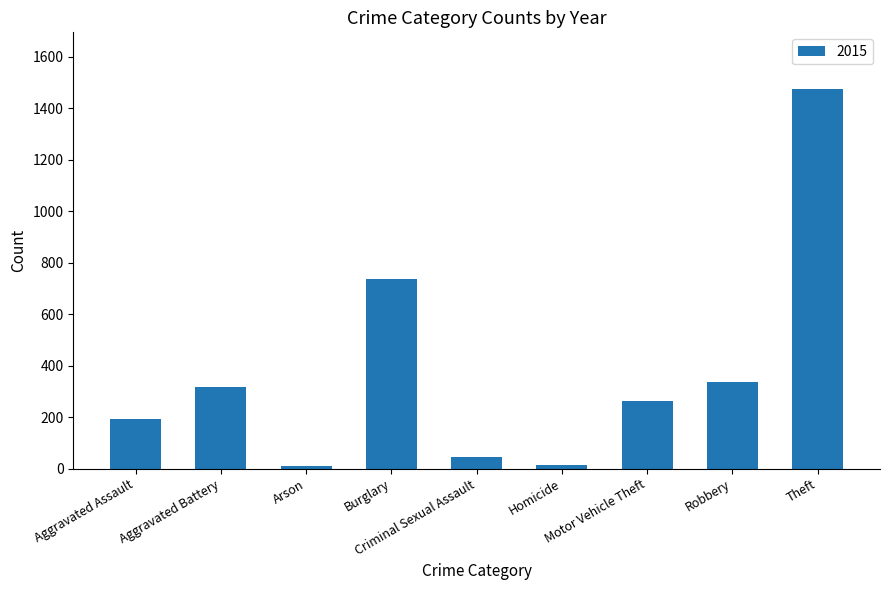

What is the difference between the second highest and minimum values?

729